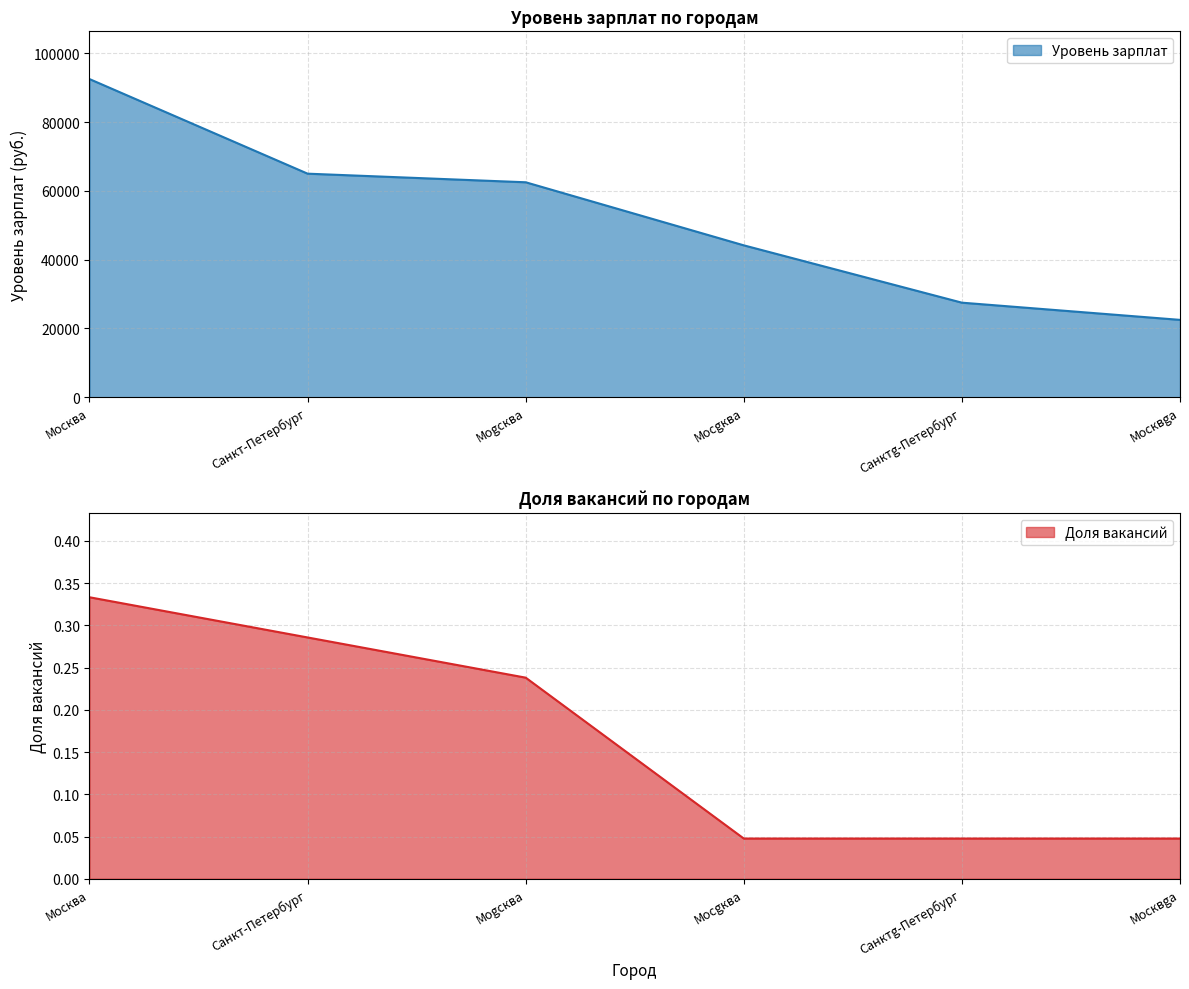

What are all the series names shown in the legend?

Уровень зарплат, Доля вакансий